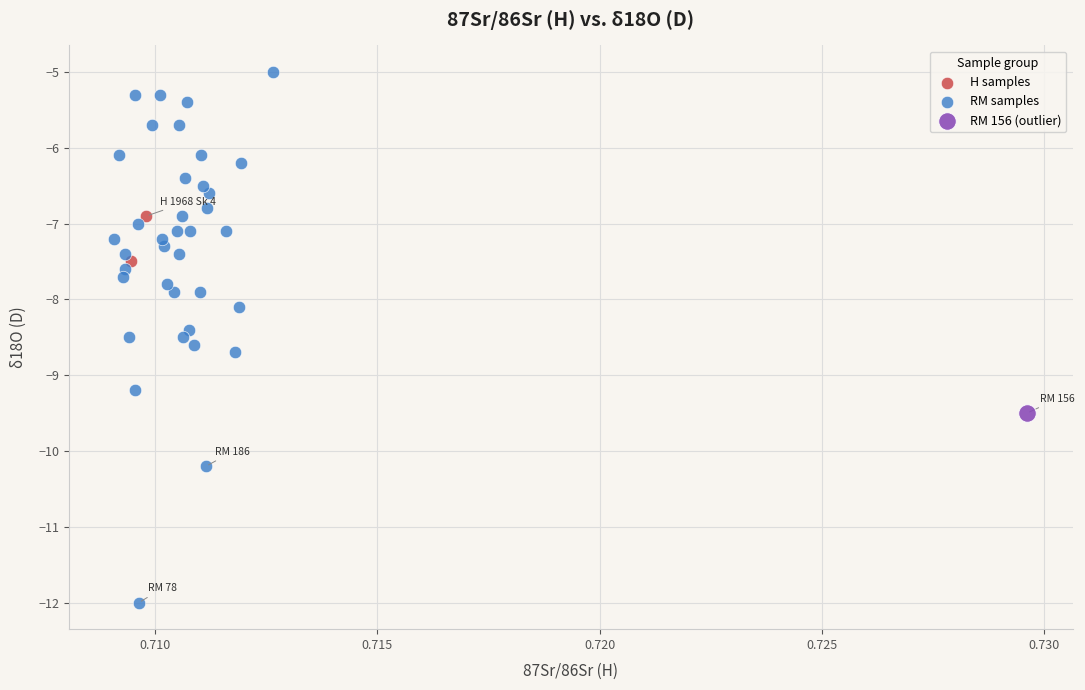

What are all the series names shown in the legend?

H samples, RM samples, RM 156 (outlier)